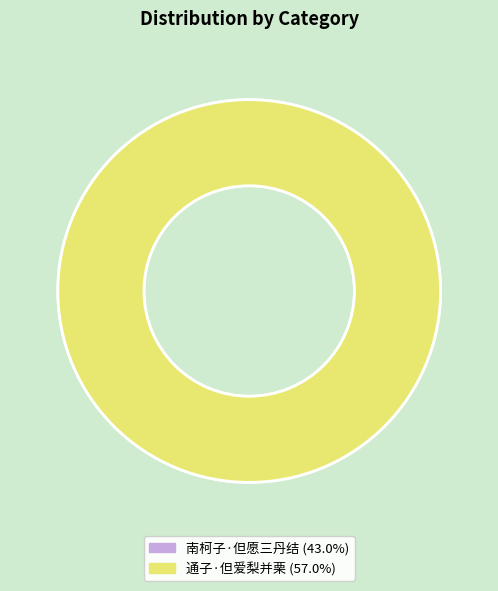

To the nearest percent, what percentage of the pie is 南柯子·但愿三丹结?

43%